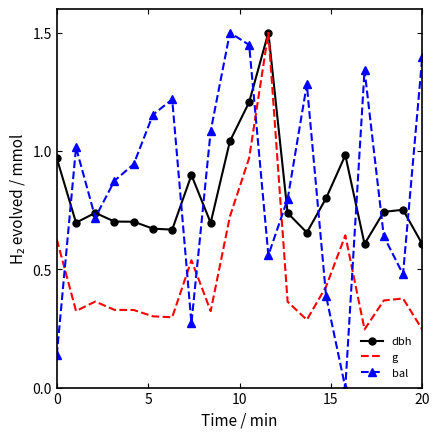

How many times do g and bal cross each other?

7